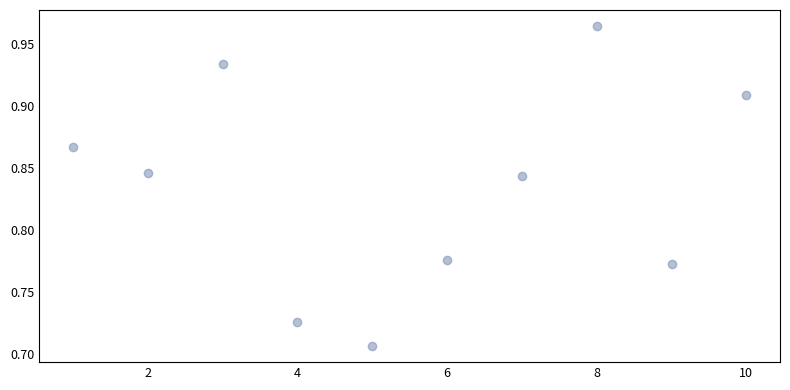

What is the range of X values (max minus min)?

9.0